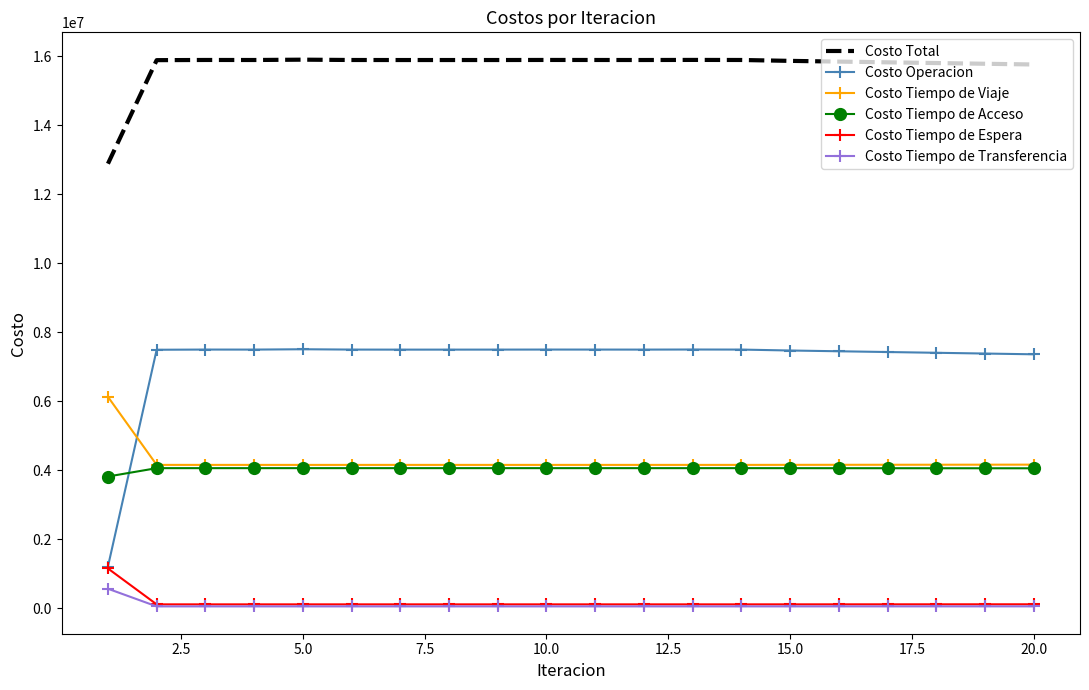

True or false: Costo Tiempo de Transferencia and Costo Total intersect in this chart.

False